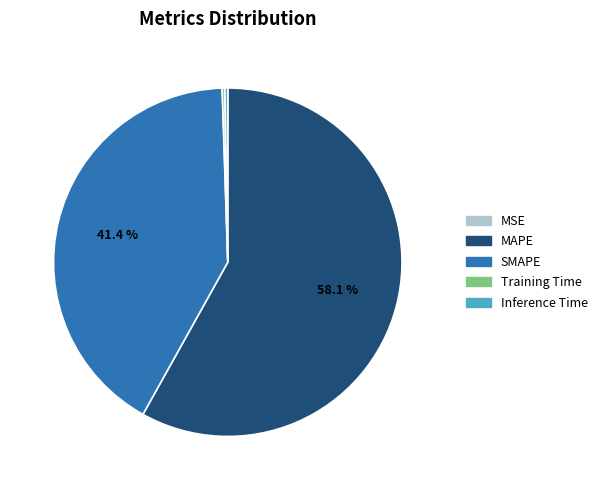

Which slice is the largest?

MAPE